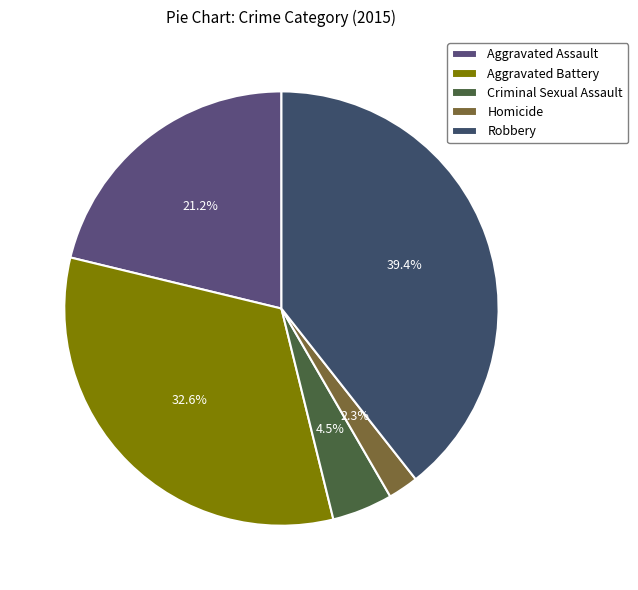

True or false: Aggravated Assault accounts for 35% of the total.

False